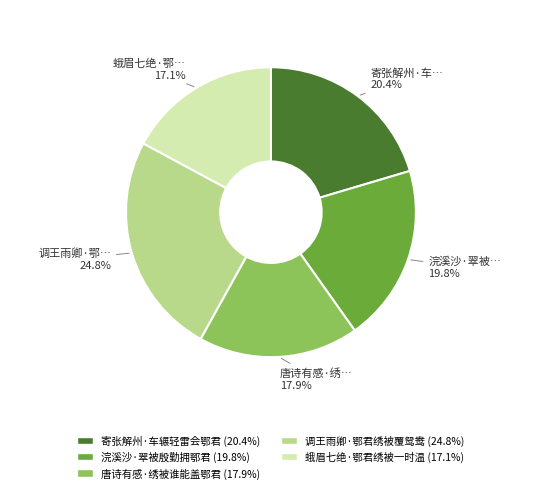

Which has a higher value, 蛾眉七绝·鄂君绣被一时温 or 浣溪沙·翠被殷勤拥鄂君?

浣溪沙·翠被殷勤拥鄂君